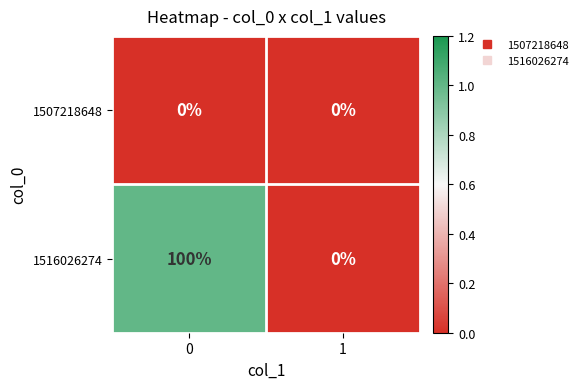

Reading right to left, extract all data points from this chart.

1507218648: 1=0	0=0
1516026274: 1=0	0=100